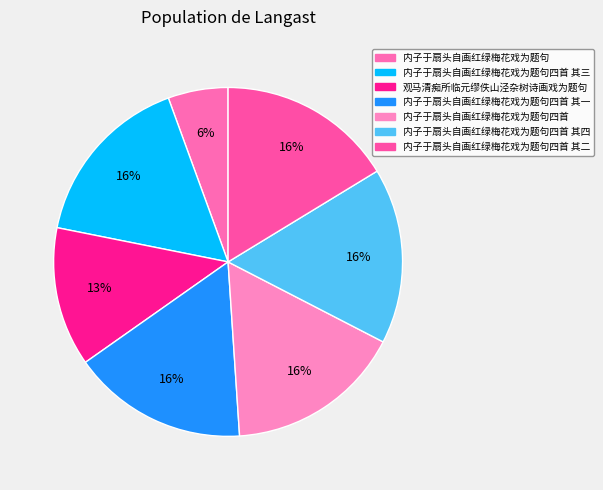

What is the ratio of the value at 内子于扇头自画红绿梅花戏为题句四首 其一 to the value at 内子于扇头自画红绿梅花戏为题句四首 其二?

1.0